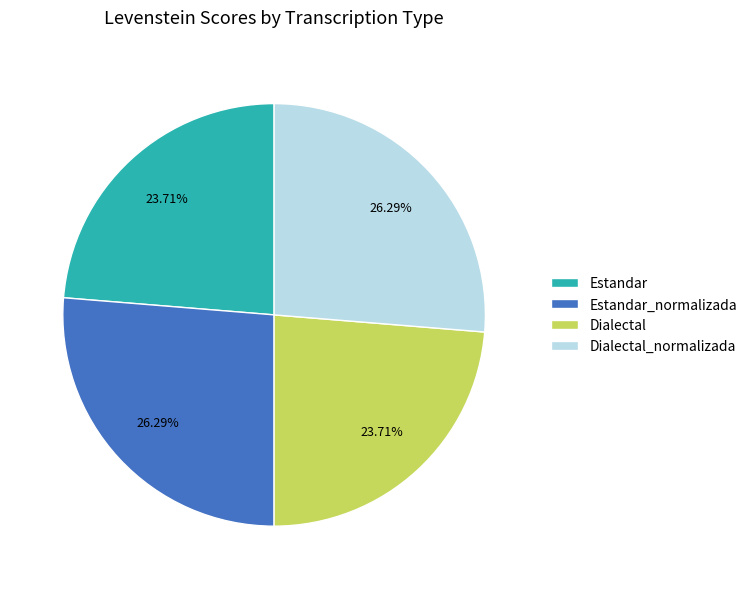

Does any single category account for the majority?

No